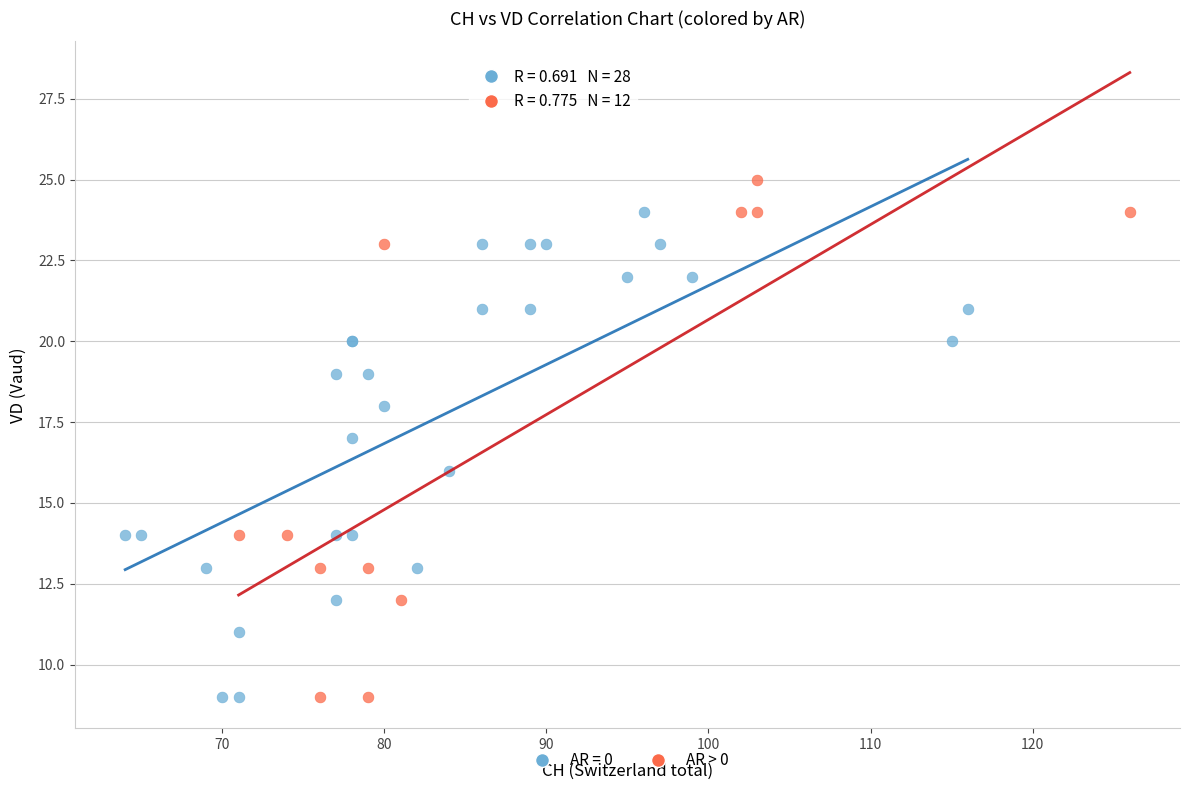

Which series has the largest Y range (max minus min)?

AR > 0